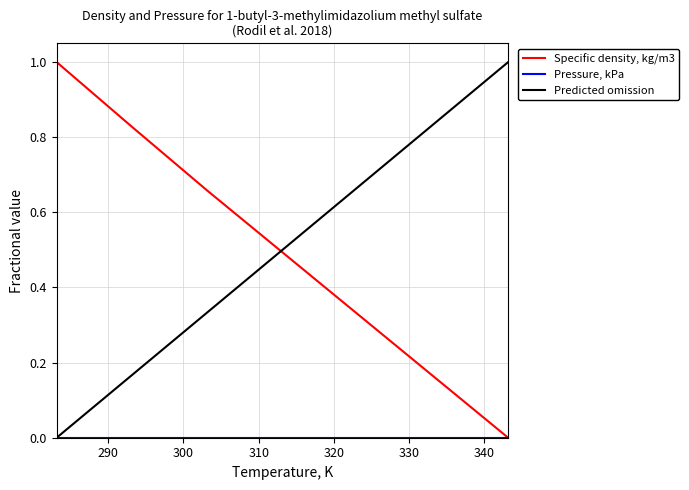

What is the greatest value displayed?

1.0